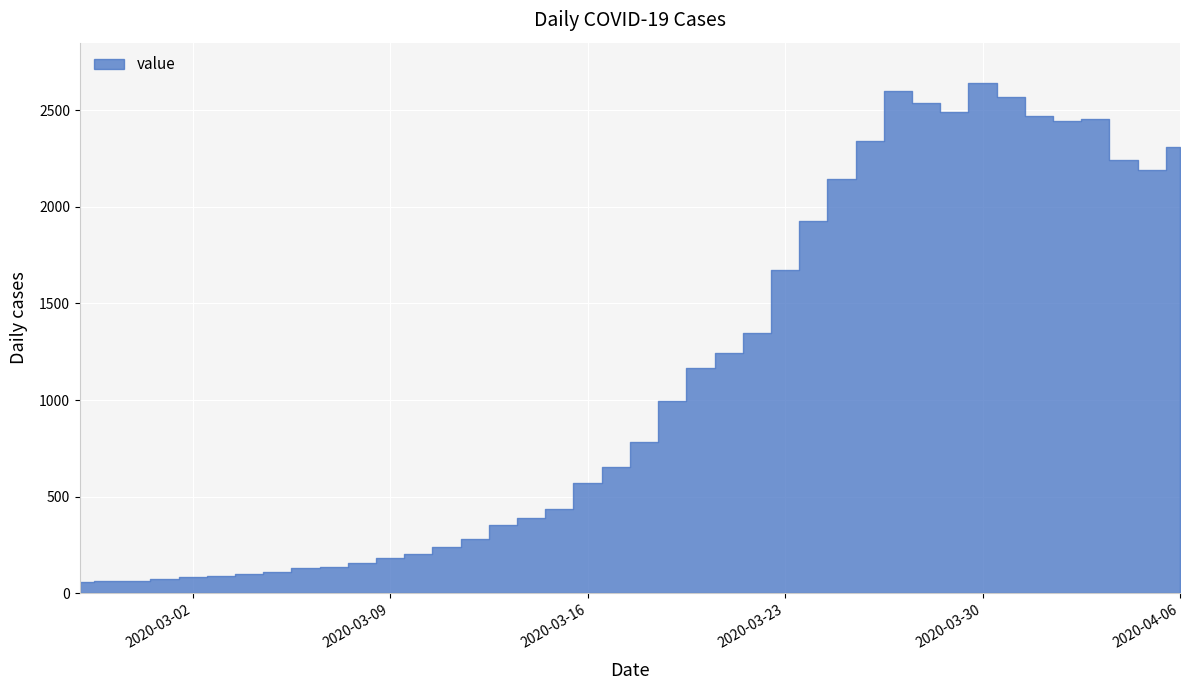

Count the number of data series in this chart.

1